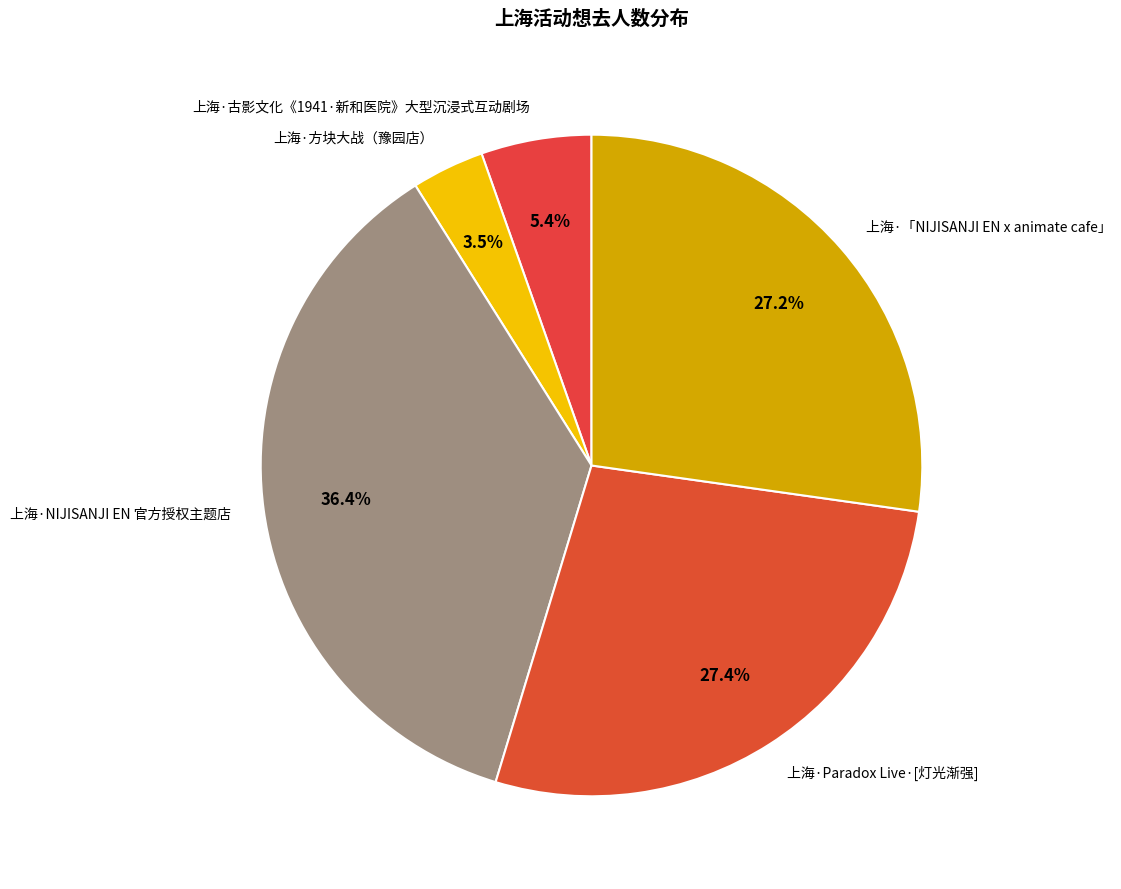

Which category has the smallest portion of the pie?

上海·方块大战（豫园店）